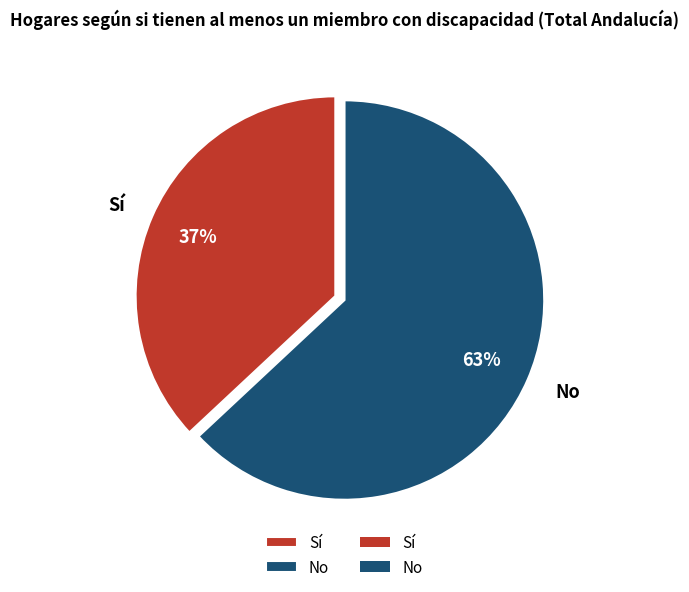

Does any single category account for the majority?

Yes